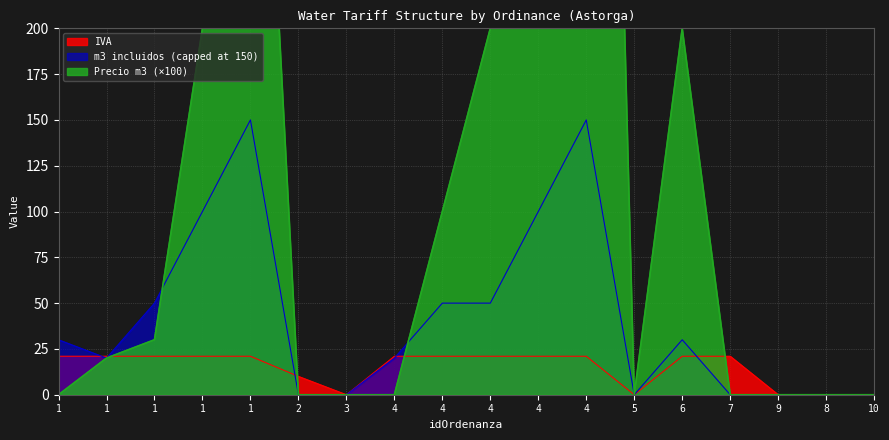

At which category is the sum across all series the highest?

4